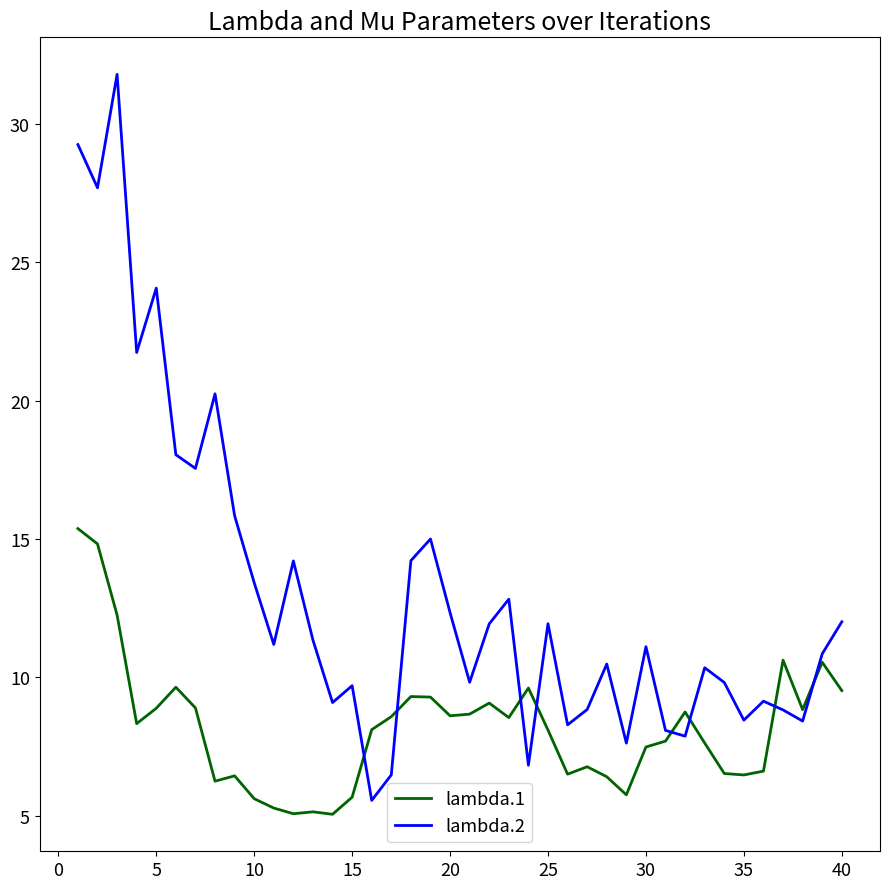

What is the difference between the second highest and minimum values in the lambda.1 series?

9.8